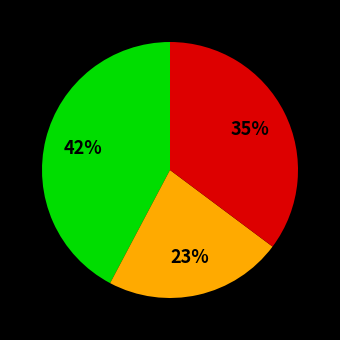

Is there any slice that represents more than half of the pie?

No